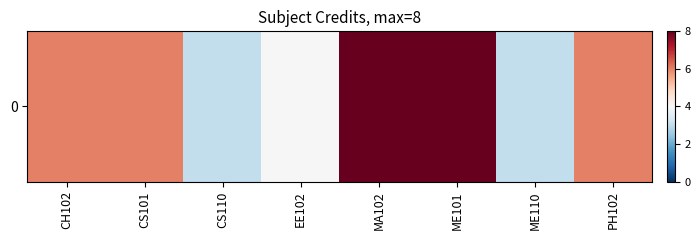

What value does the data have at PH102?

6